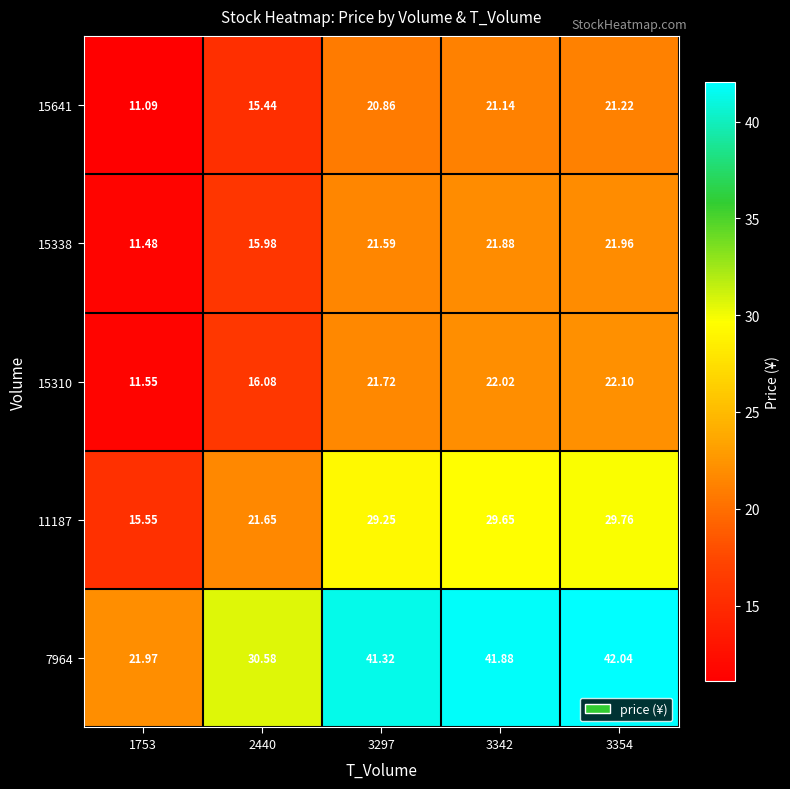

Between 1753 and 3297, which series saw the biggest shift?

7964